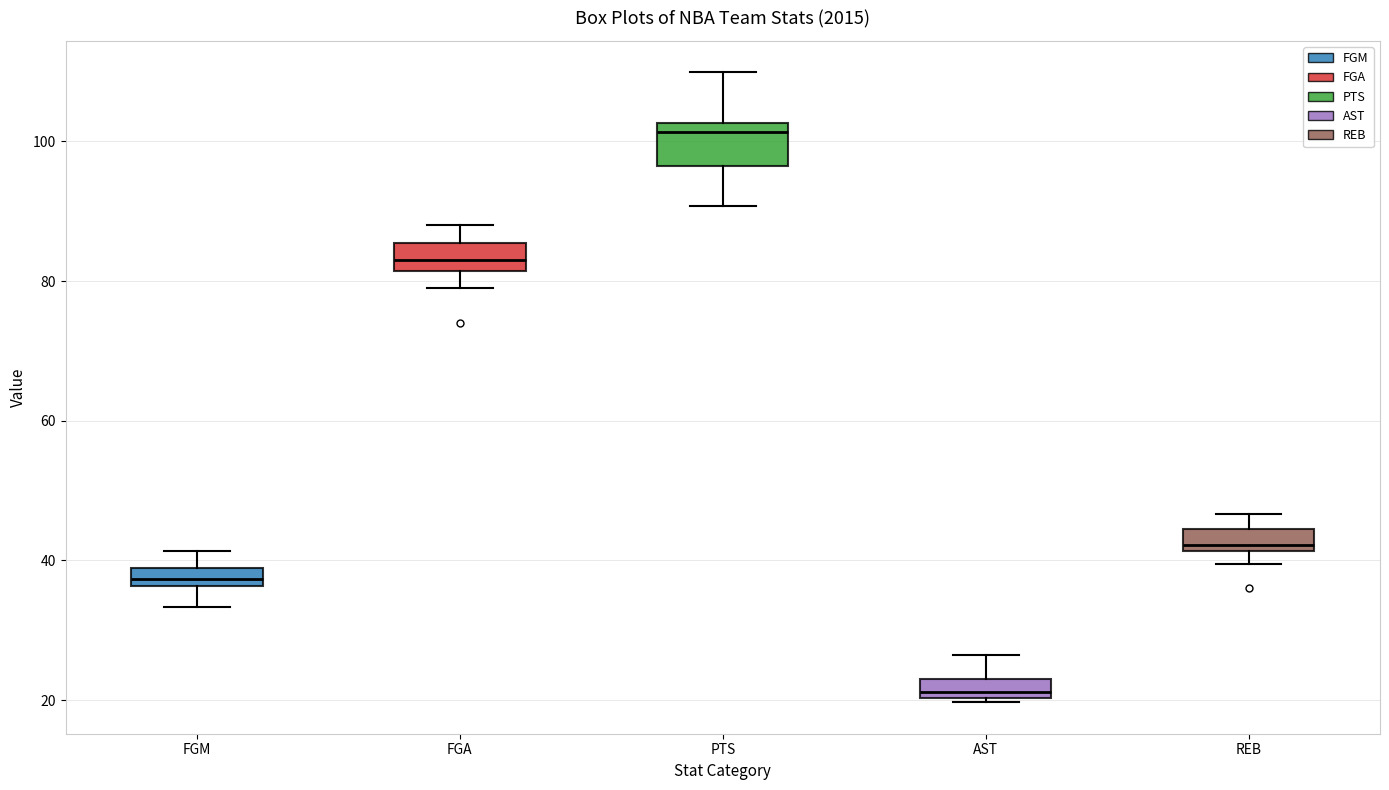

Which box's median line is the highest?

PTS